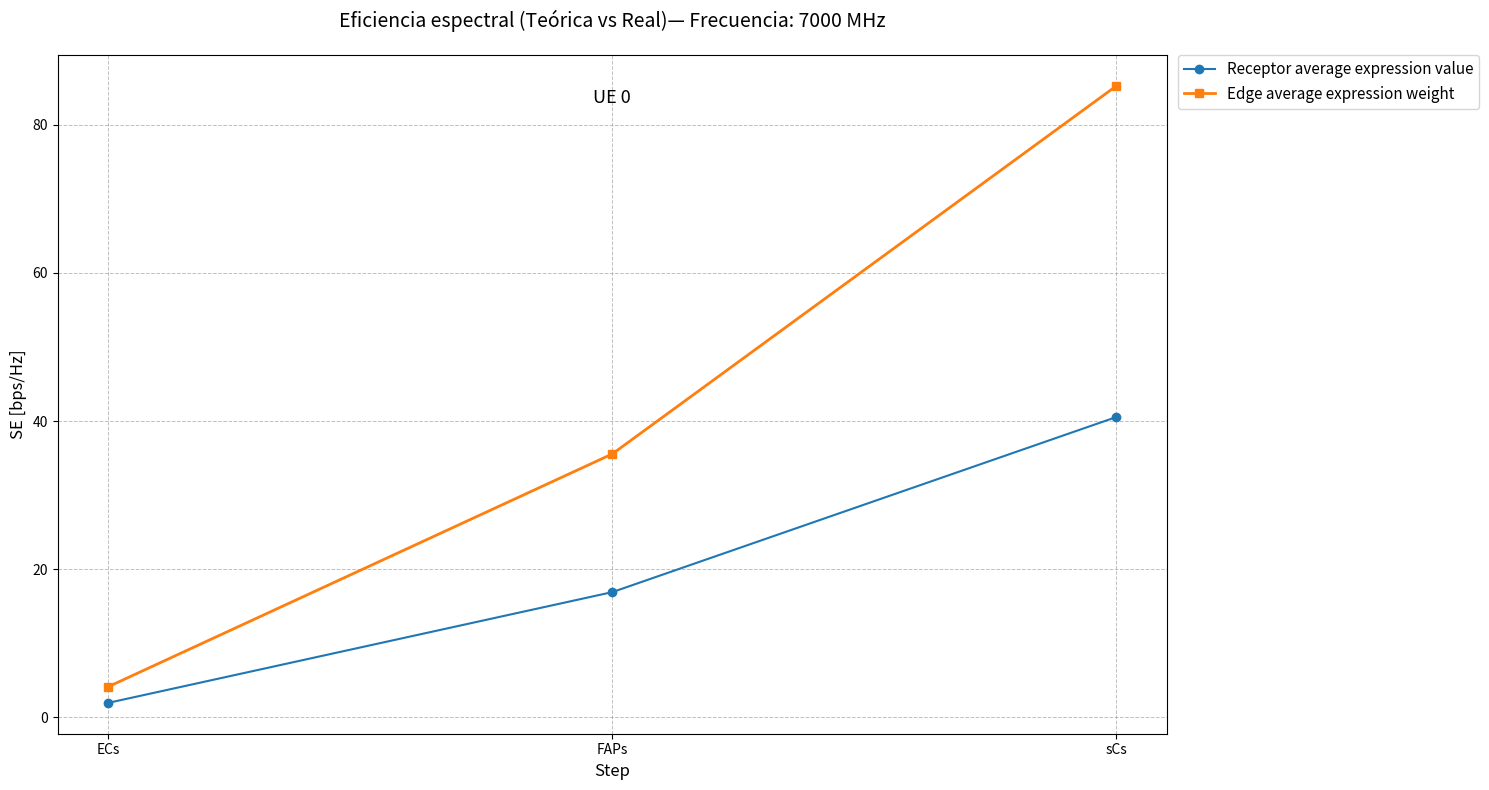

Which series changed the most between ECs and FAPs?

Edge average expression weight